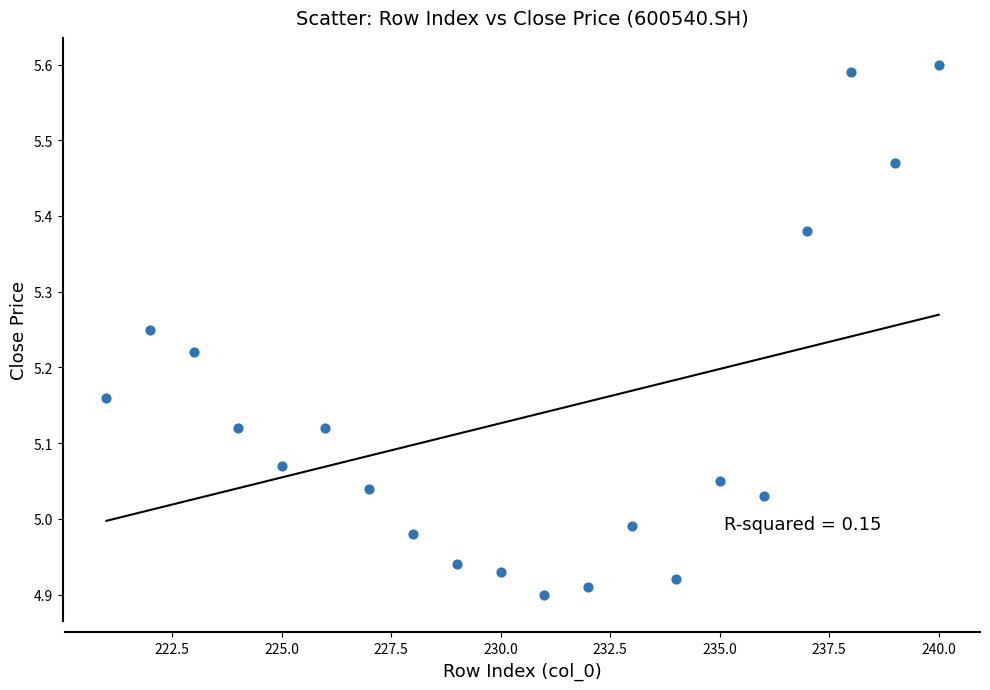

What is the range of Y values (max minus min)?

0.7